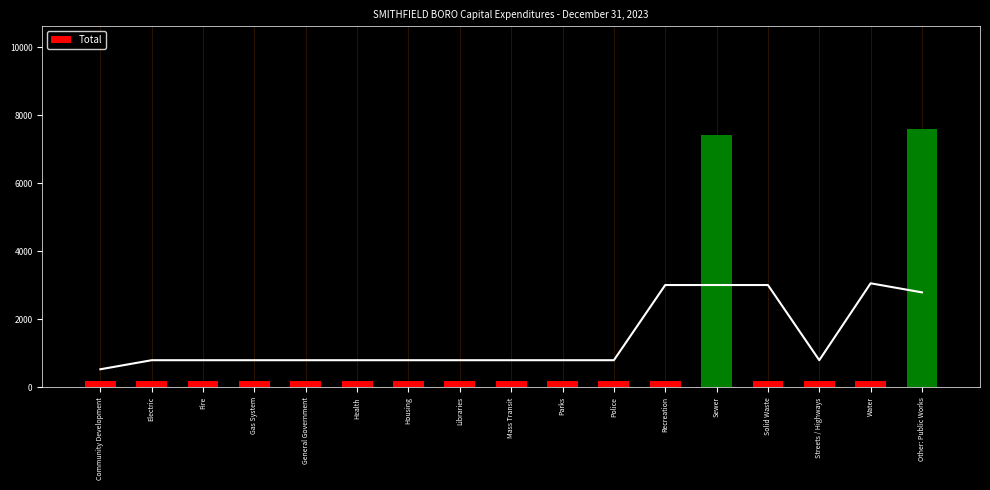

The chart shows a value of 356 at Streets / Highways. True or false?

False